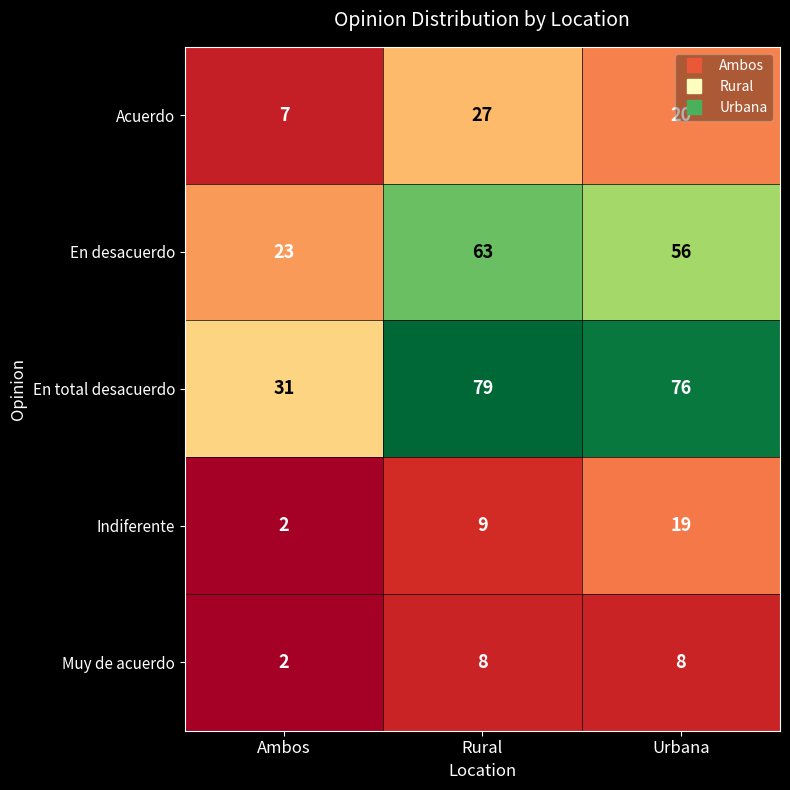

Which series has the widest spread of values?

En total desacuerdo